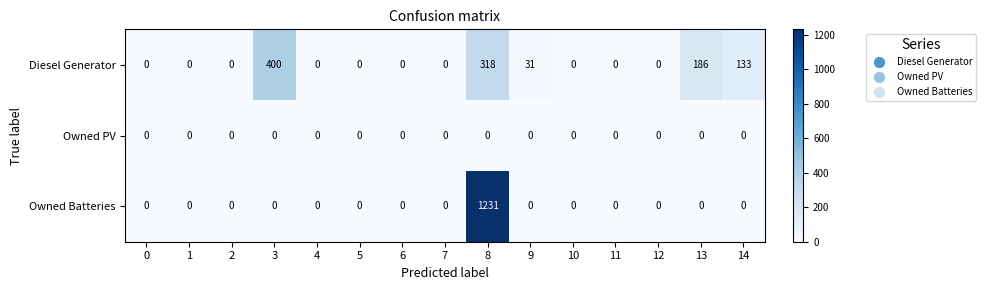

What is the difference between the maximum and second lowest values in the Diesel Generator series?

400